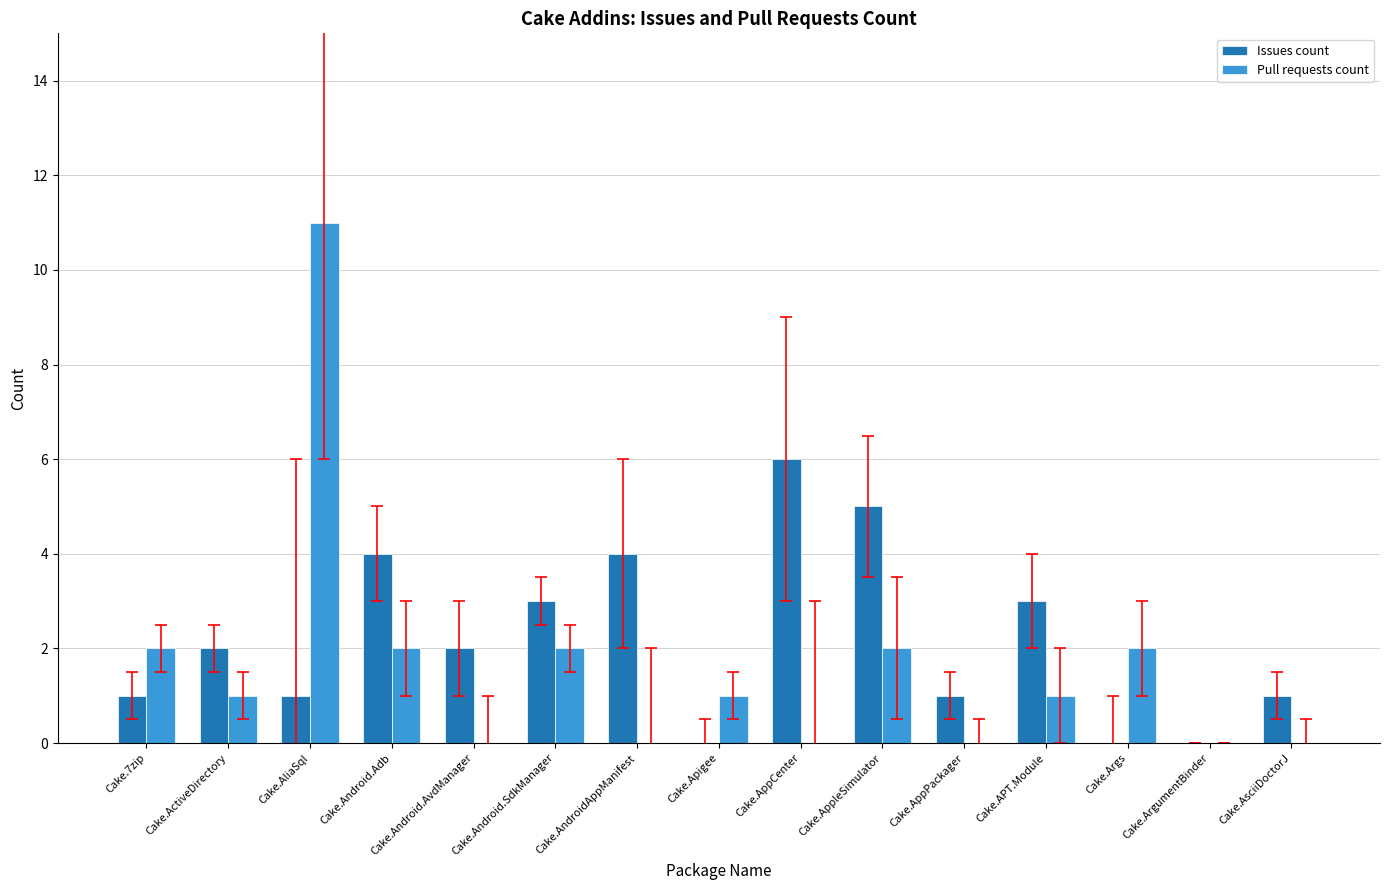

Which series has the largest range (max minus min)?

Pull requests count